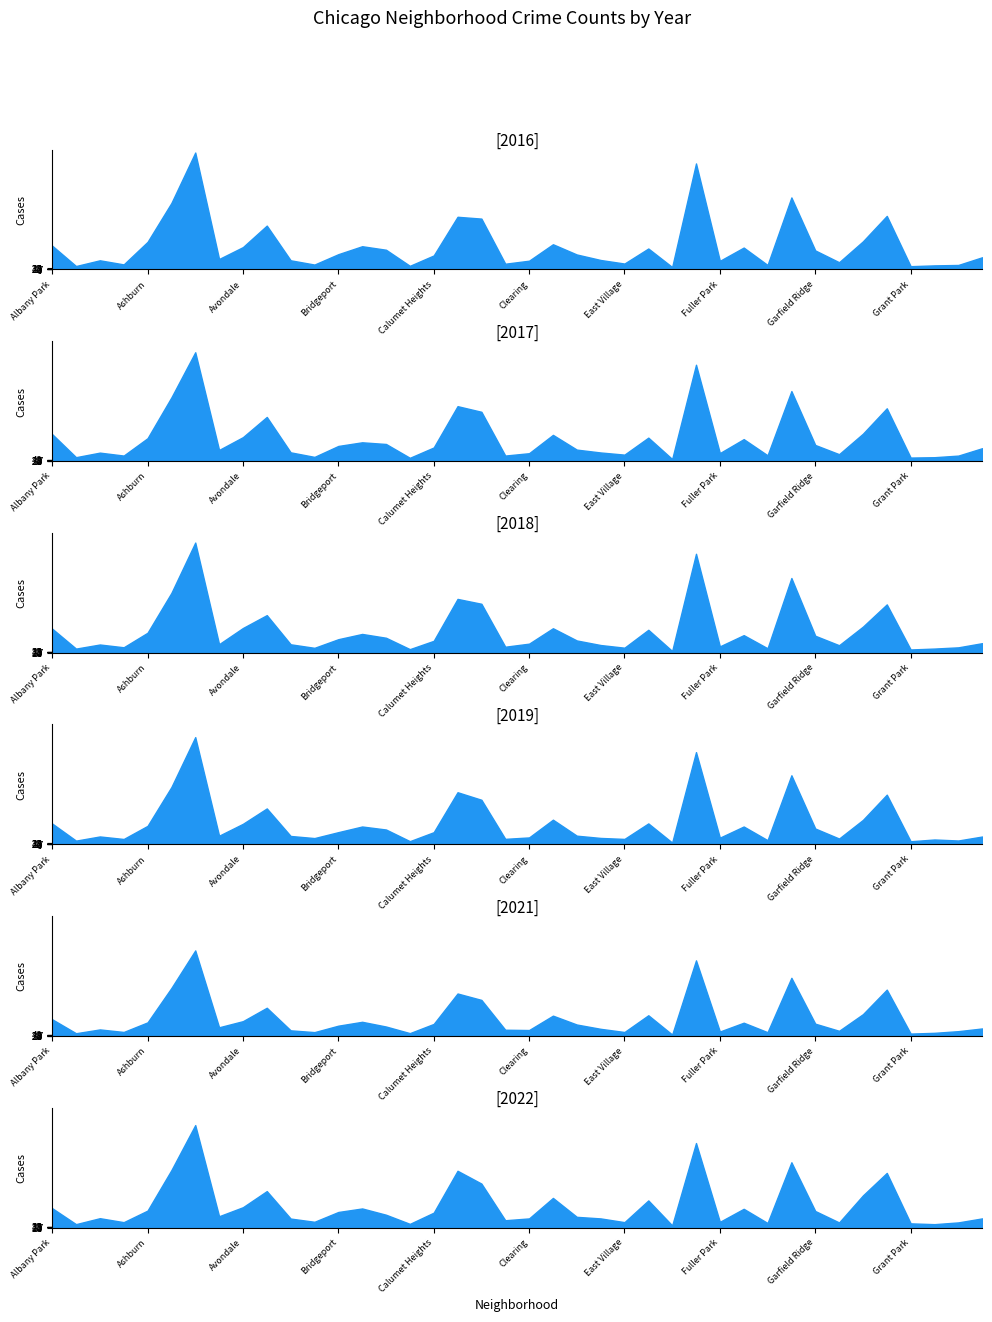

Which has a higher value, Dunning or Andersonville?

Dunning